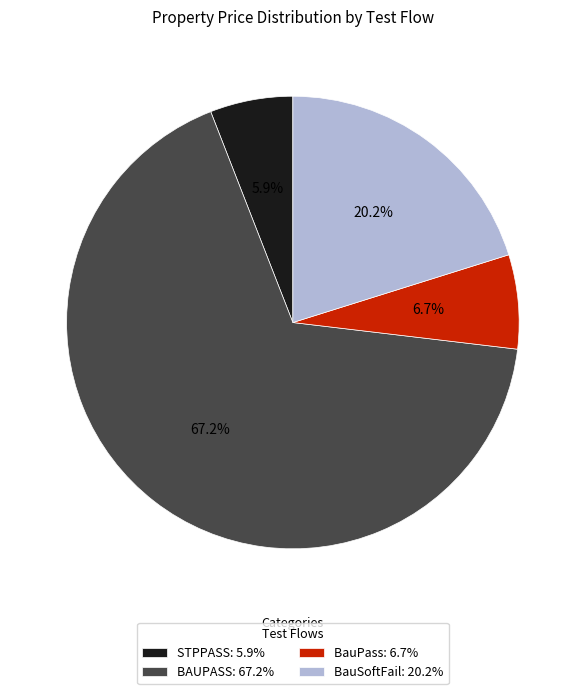

The BauSoftFail slice represents 29% of the pie. True or false?

False